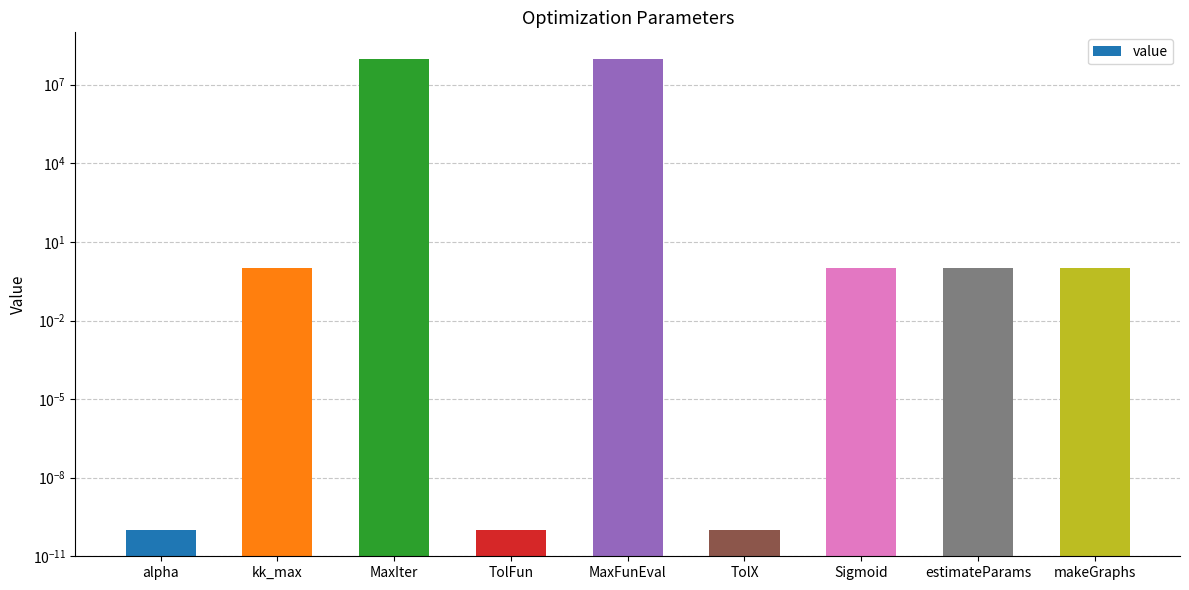

Rank the categories by value from highest to lowest.

MaxIter, MaxFunEval, kk_max, Sigmoid, estimateParams, makeGraphs, alpha, TolFun, TolX